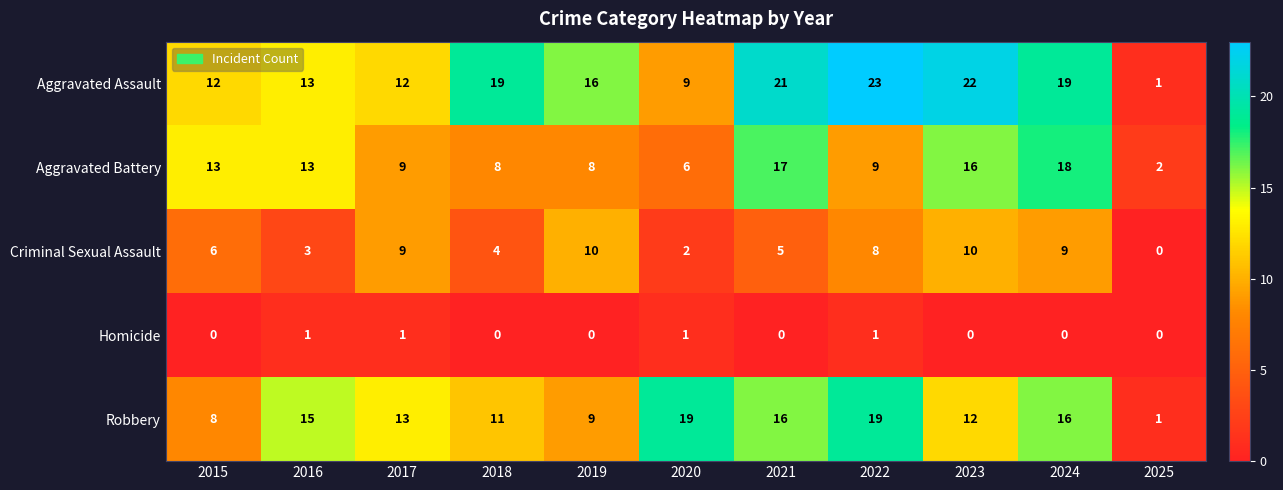

How many data points does each series have?

11